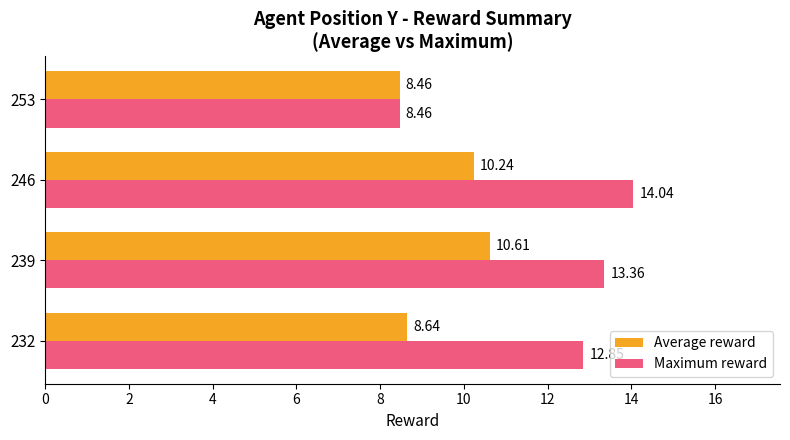

Which category has the highest value across all series?

246